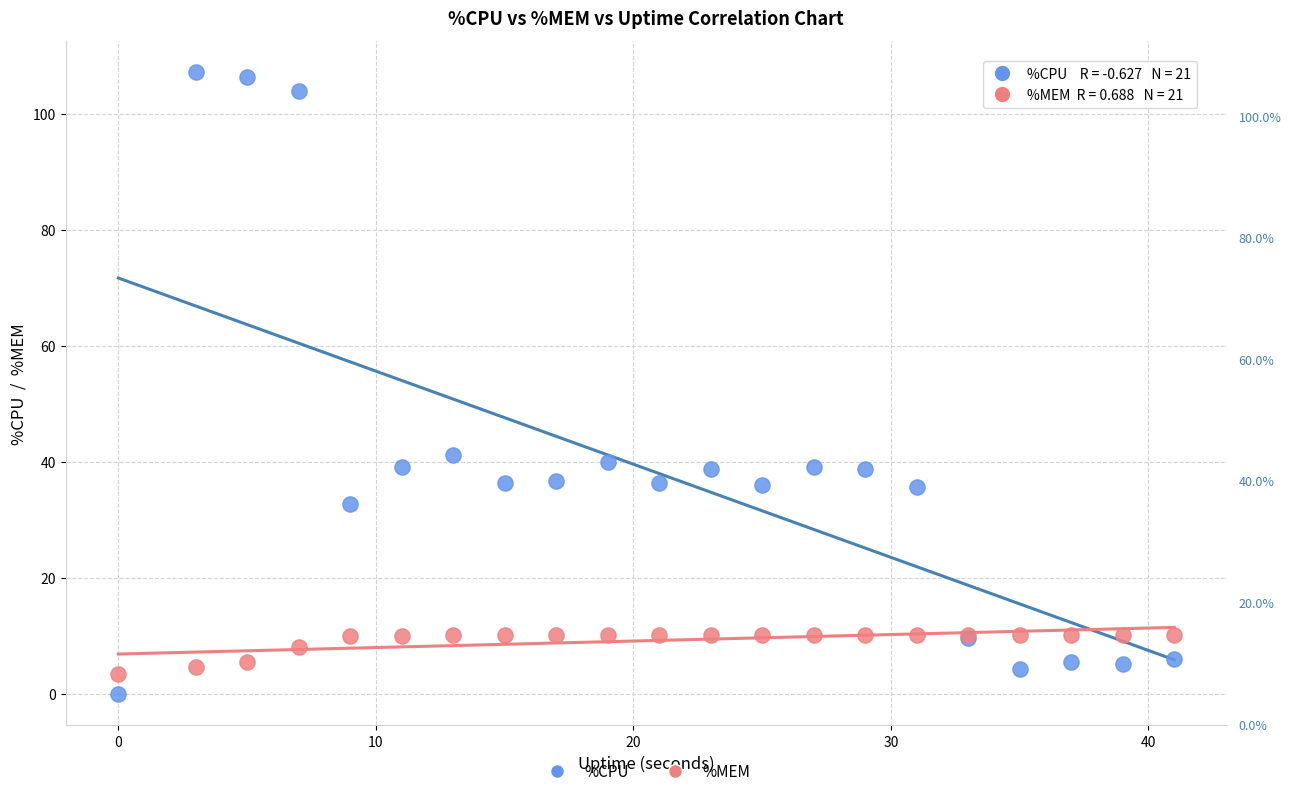

Which series has the widest spread of Y values?

%CPU